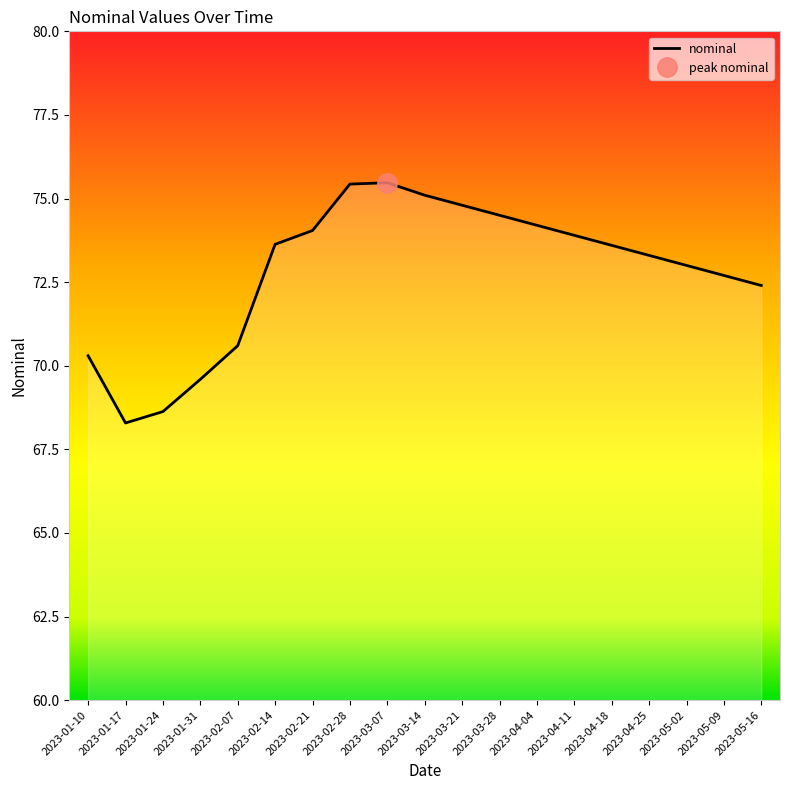

True or false: the data shows 110.3 at 2023-02-14.

False